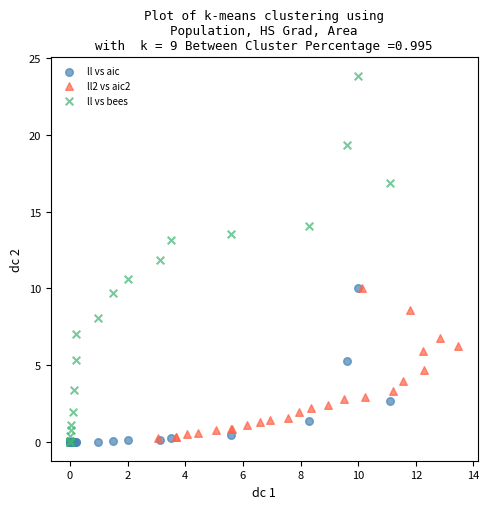

Which series has the largest Y range (max minus min)?

ll vs bees